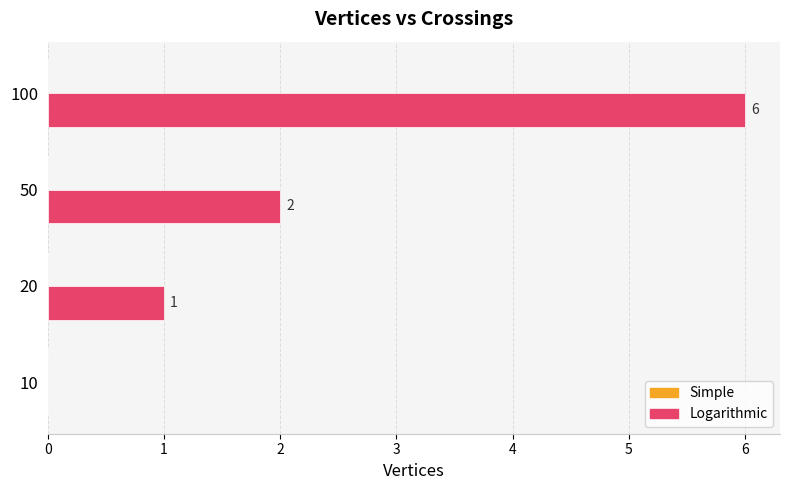

What is the approximate value at 100?

6